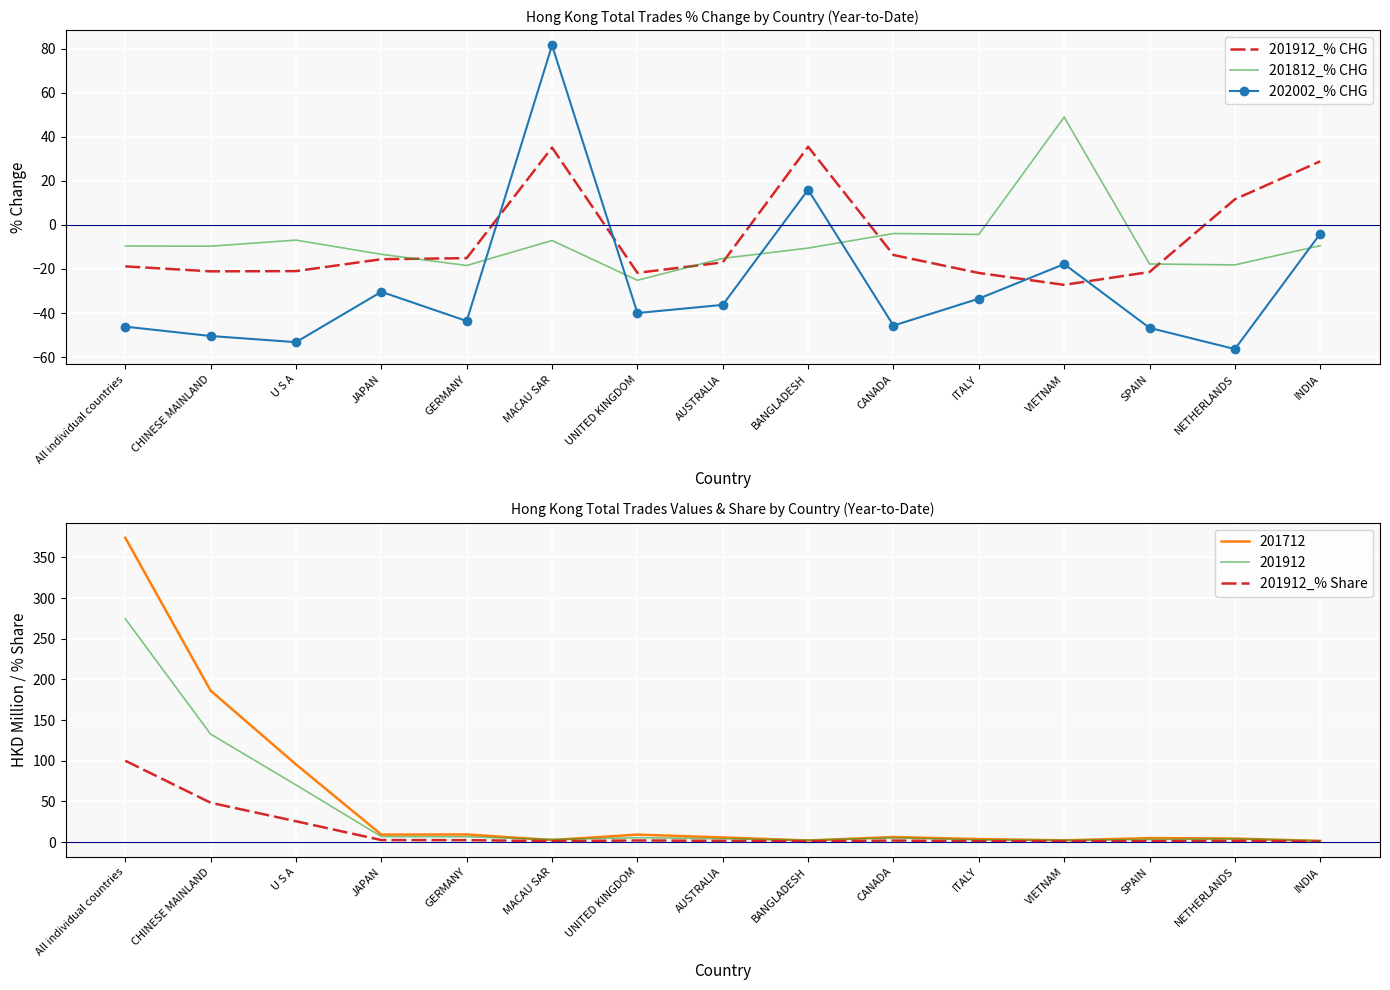

What is the sum of the 201912_% CHG values at GERMANY and MACAU SAR?

20.0